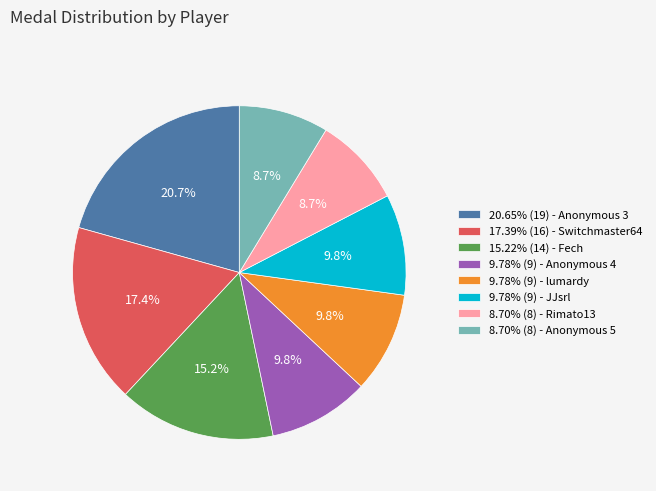

To the nearest percent, what is the difference between the largest and smallest slice percentages?

12%